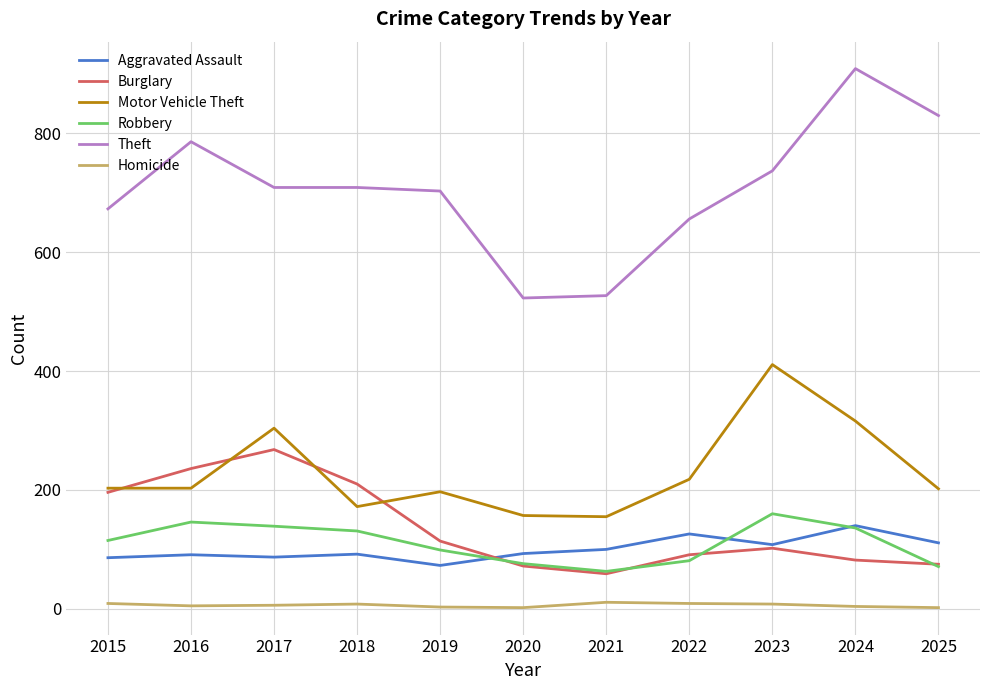

Which series has the largest total across all categories?

Theft